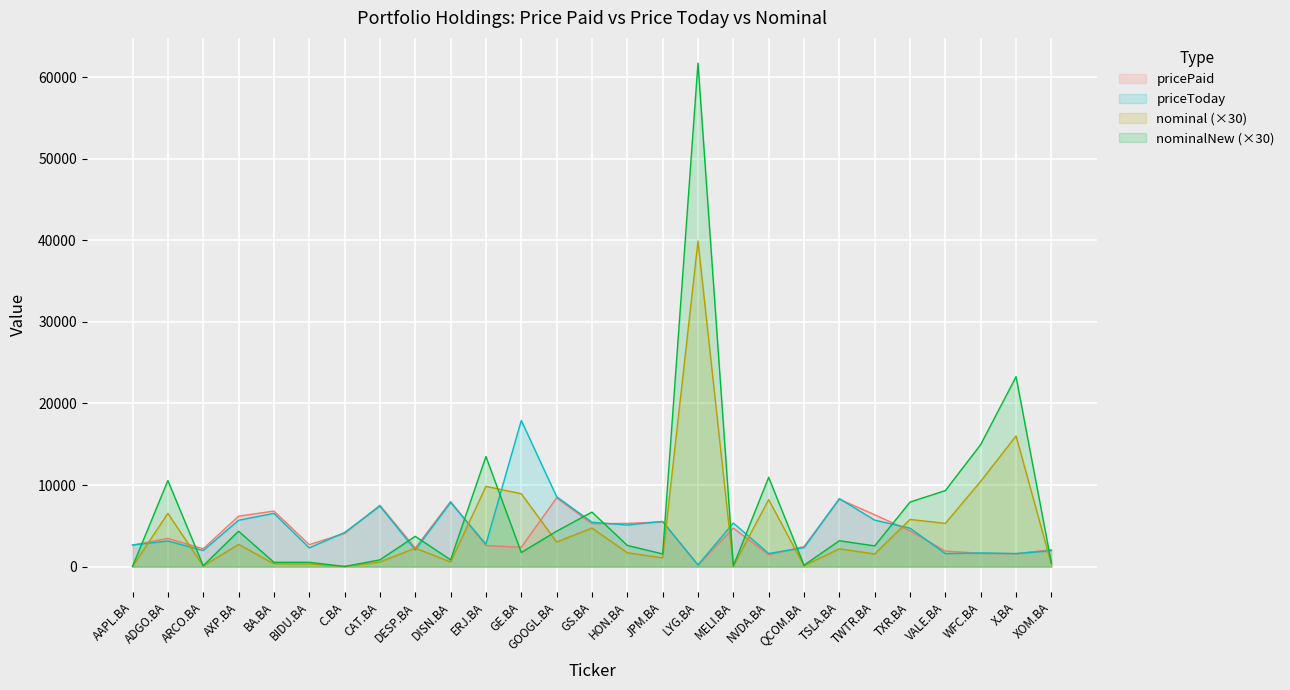

True or false: nominal has more than 0 interior local peaks.

True